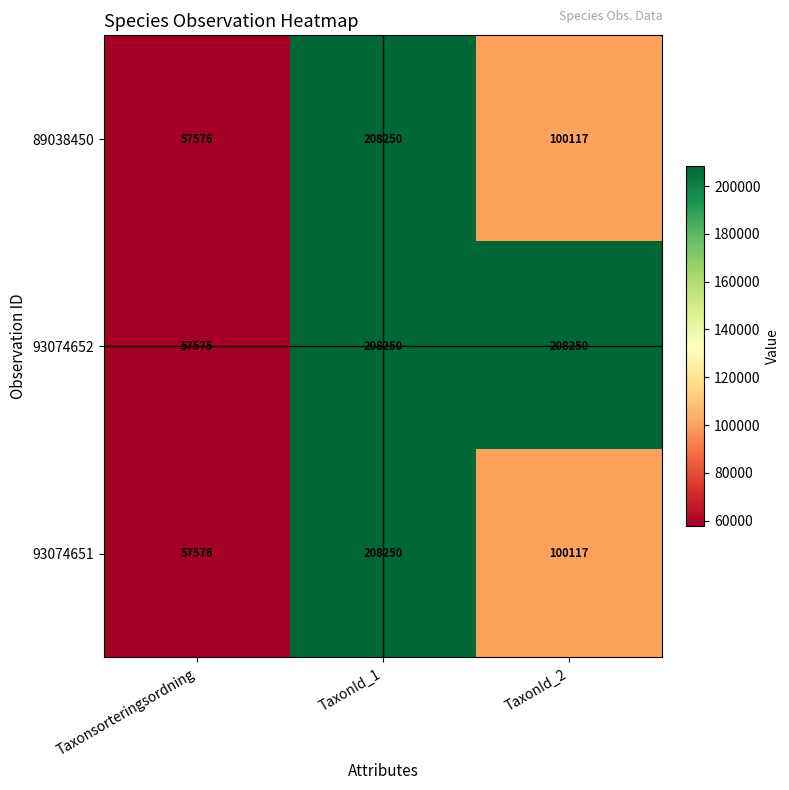

Reading right to left, extract all data points from this chart.

89038450: 100117	208250	57576
93074652: 208250	208250	57575
93074651: 100117	208250	57576